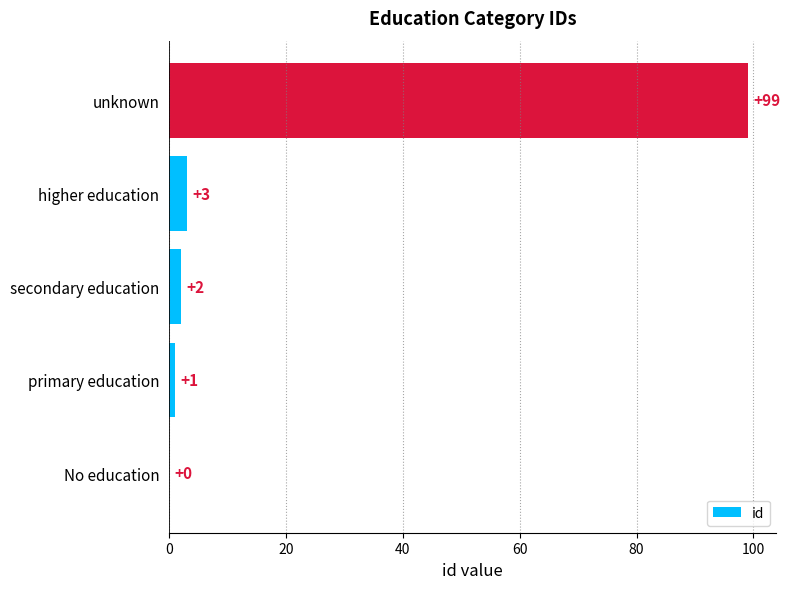

Where is the data nearest to the value 49?

higher education